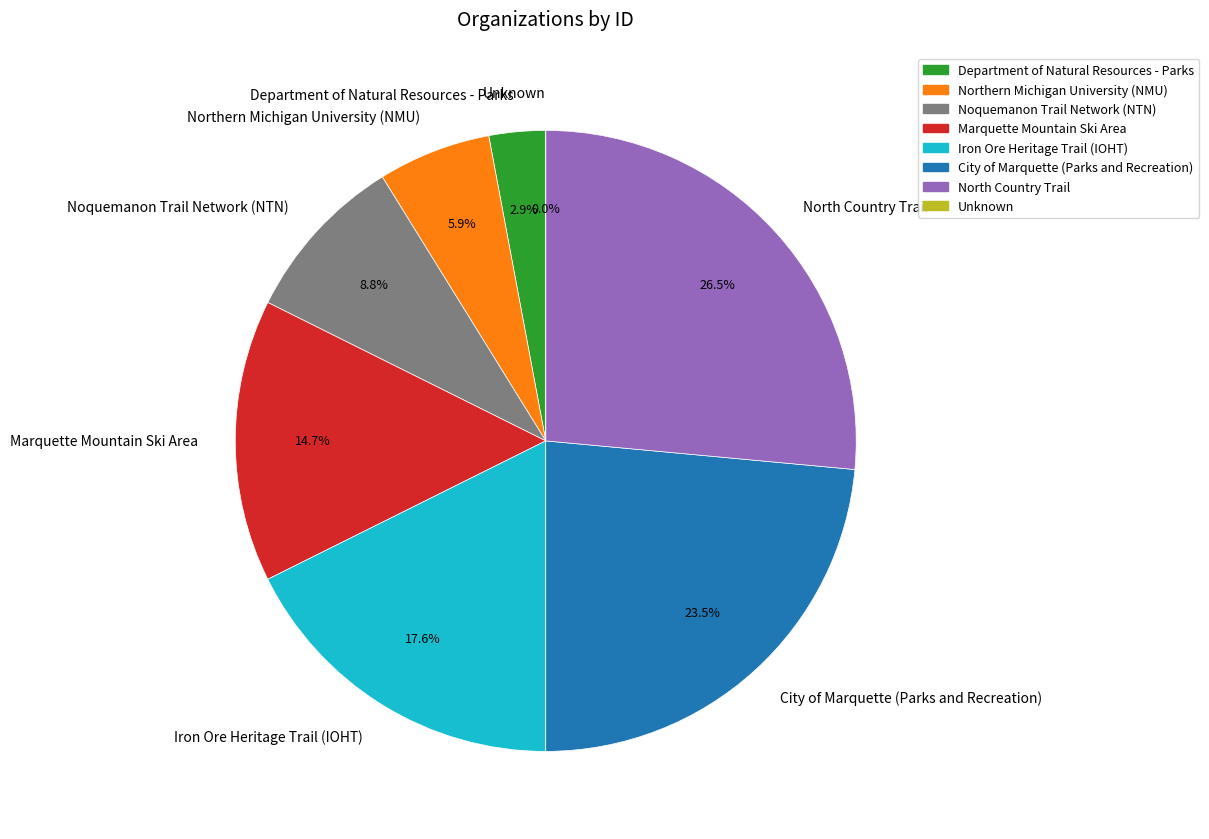

True or false: Iron Ore Heritage Trail (IOHT) accounts for 18% of the total.

True